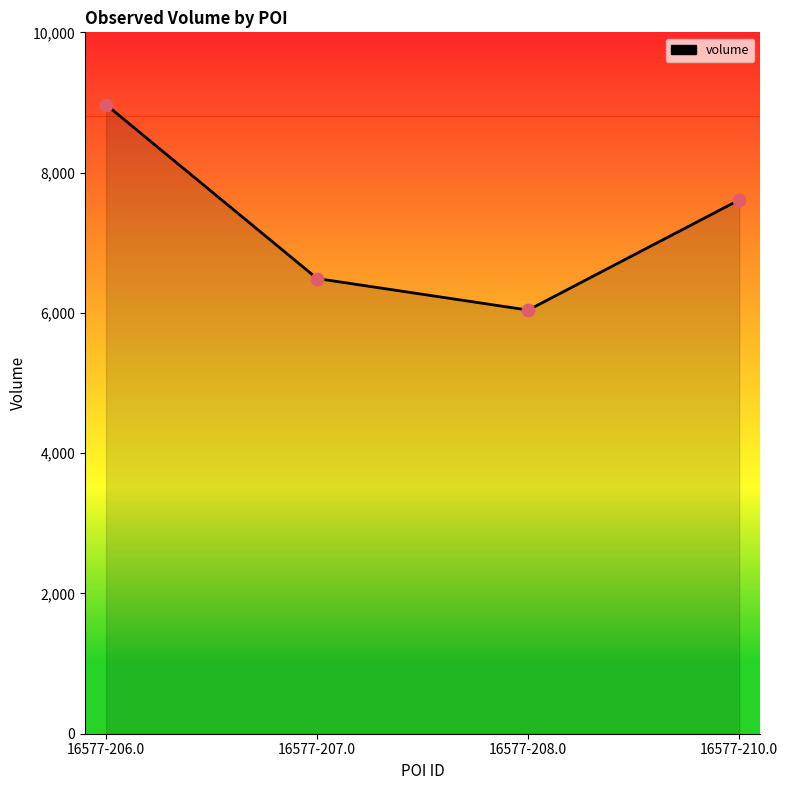

Between 16577-206.0 and 16577-210.0, which is larger?

16577-206.0